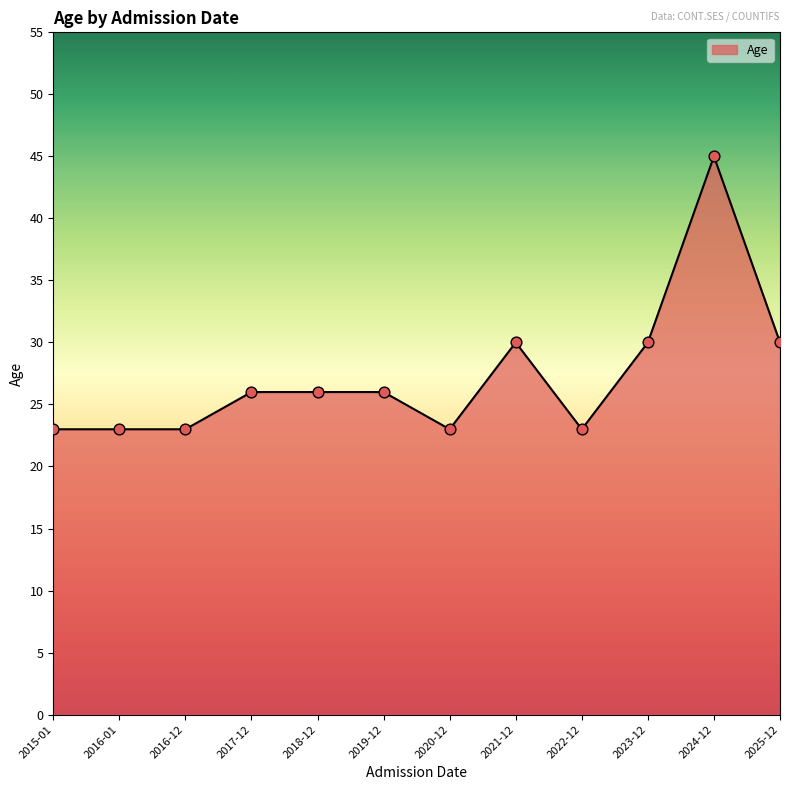

Approximately how many times larger is the value at 2023-12 compared to 2021-12?

1.0